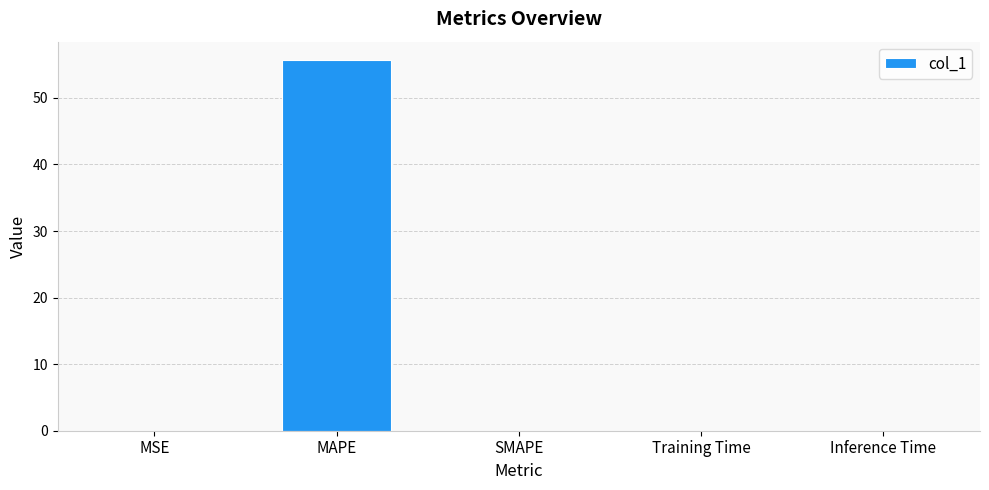

True or false: the data shows 74.6 at MAPE.

False